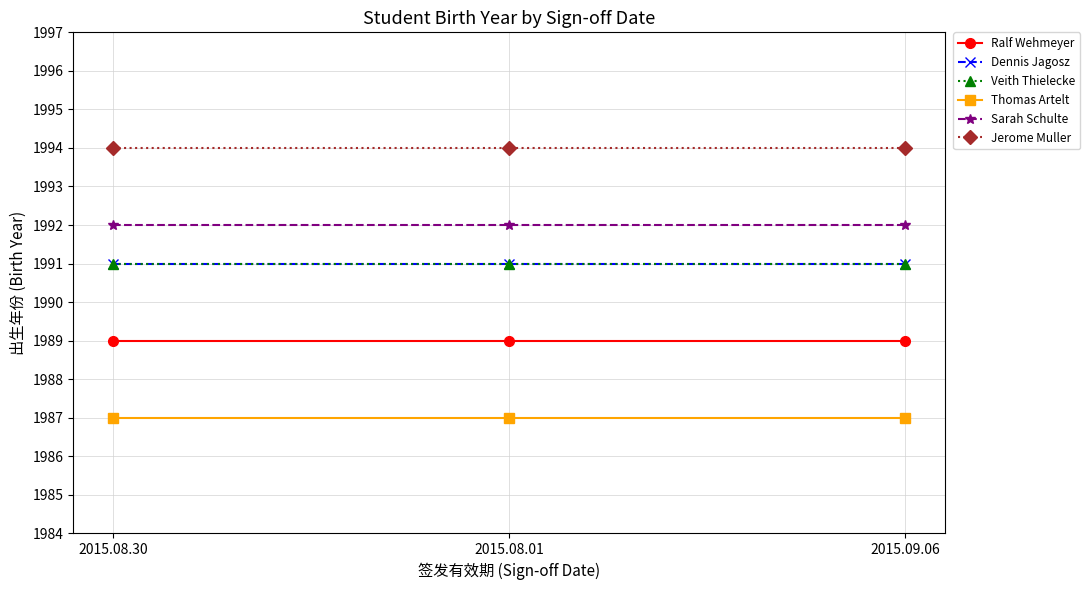

Which series has the largest total across all categories?

Jerome Muller